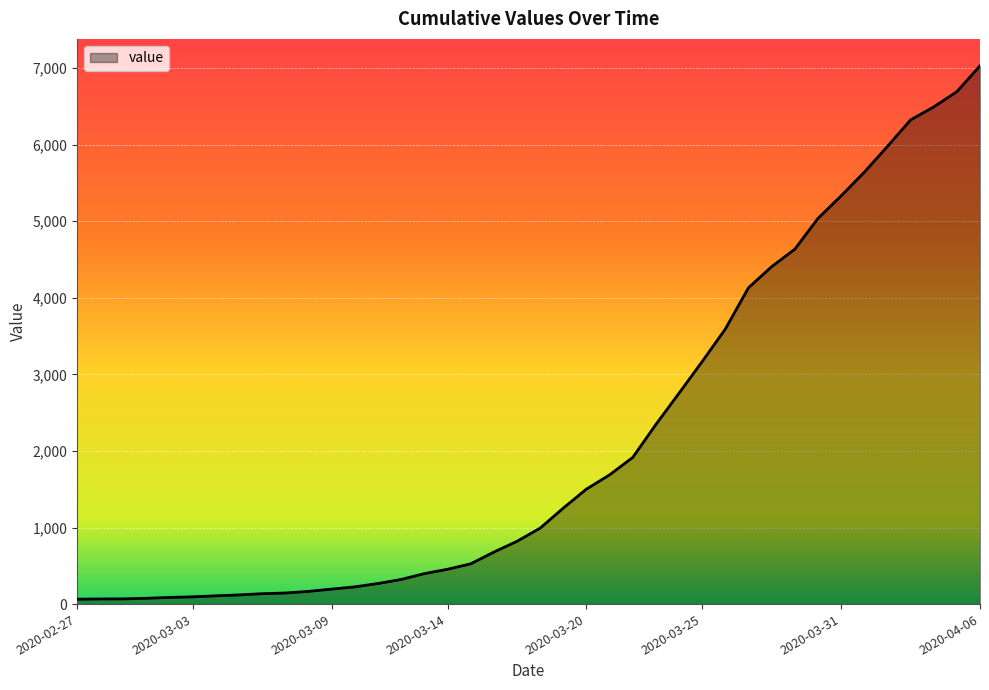

How many series are shown in this chart?

1